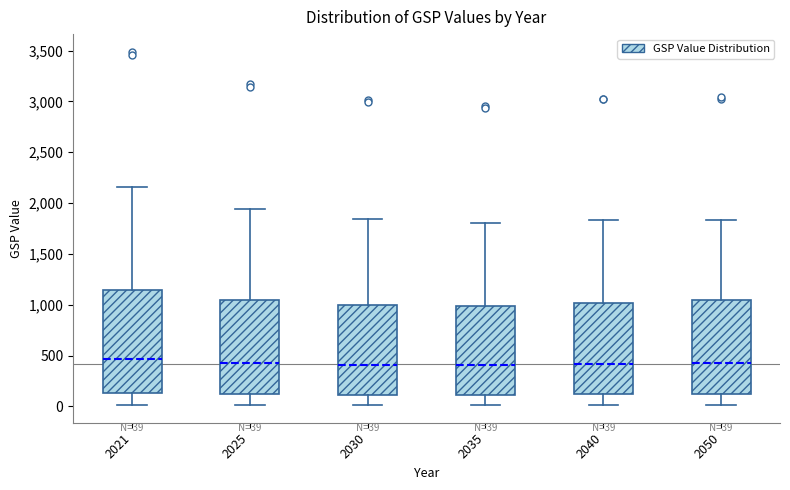

Which box is the tallest, from its lower edge to its upper edge?

2021